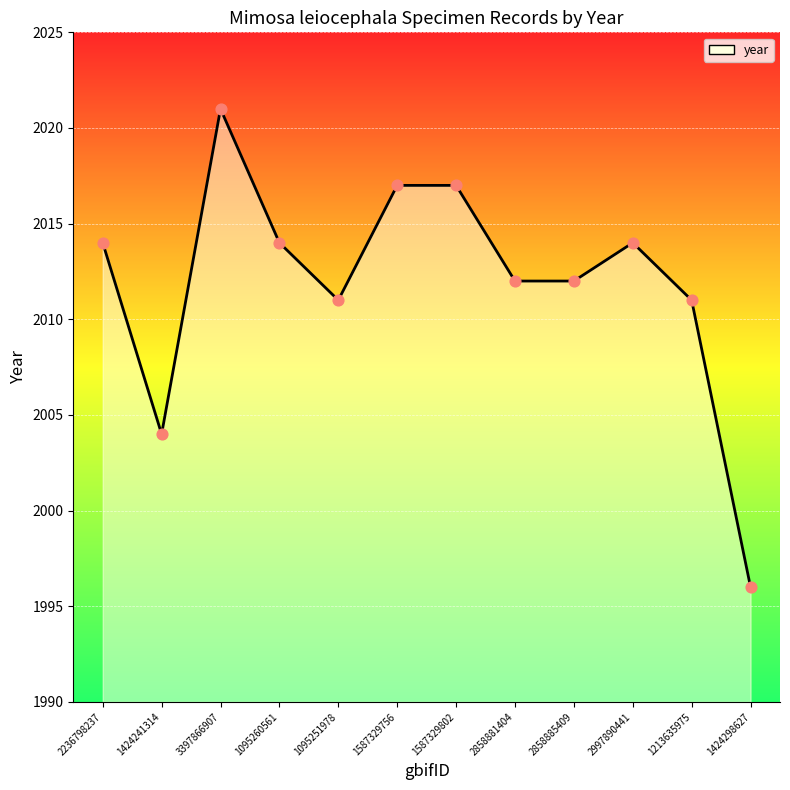

Between 2858881404 and 1213635975, which is larger?

2858881404